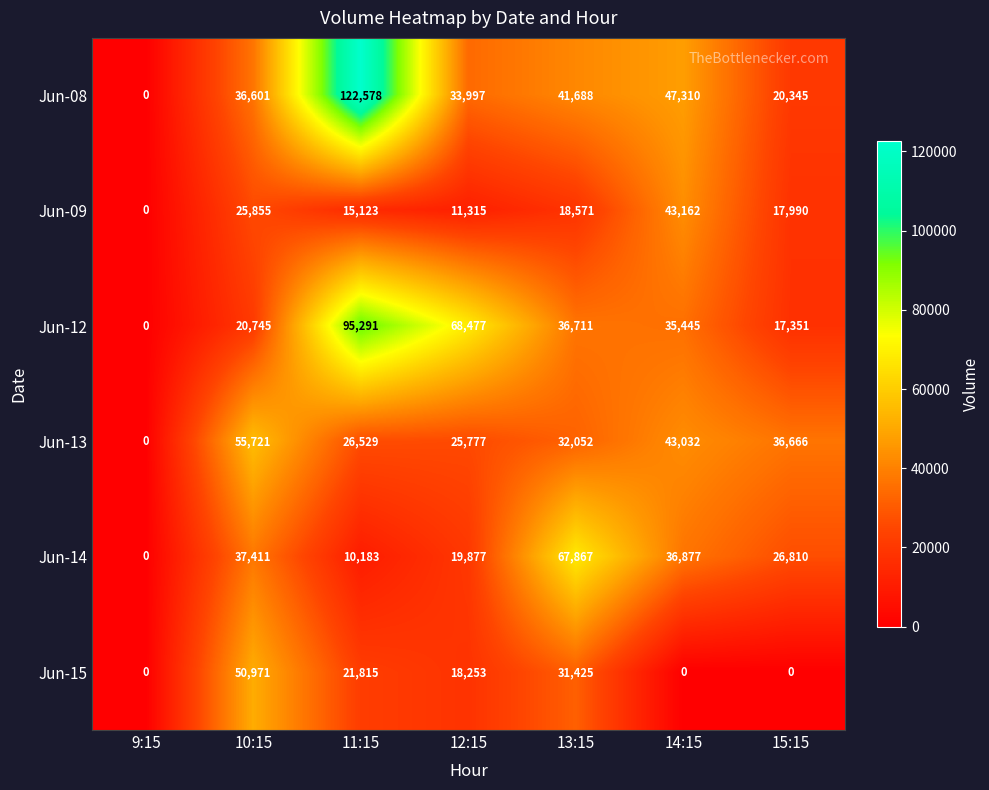

True or false: Jun-14 has a value of 36877 at 14:15.

True